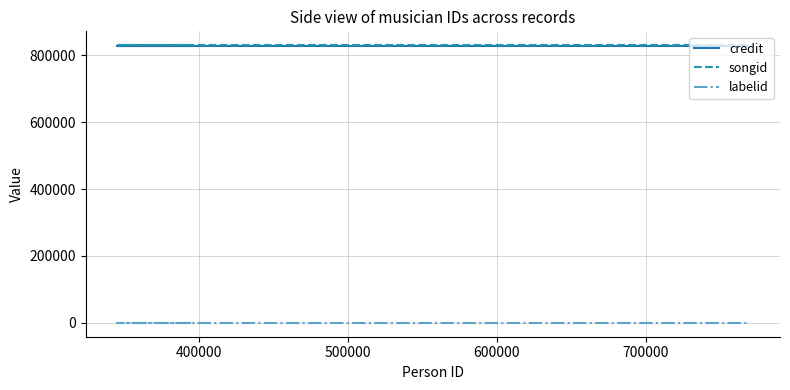

True or false: credit and labelid cross at least once.

False